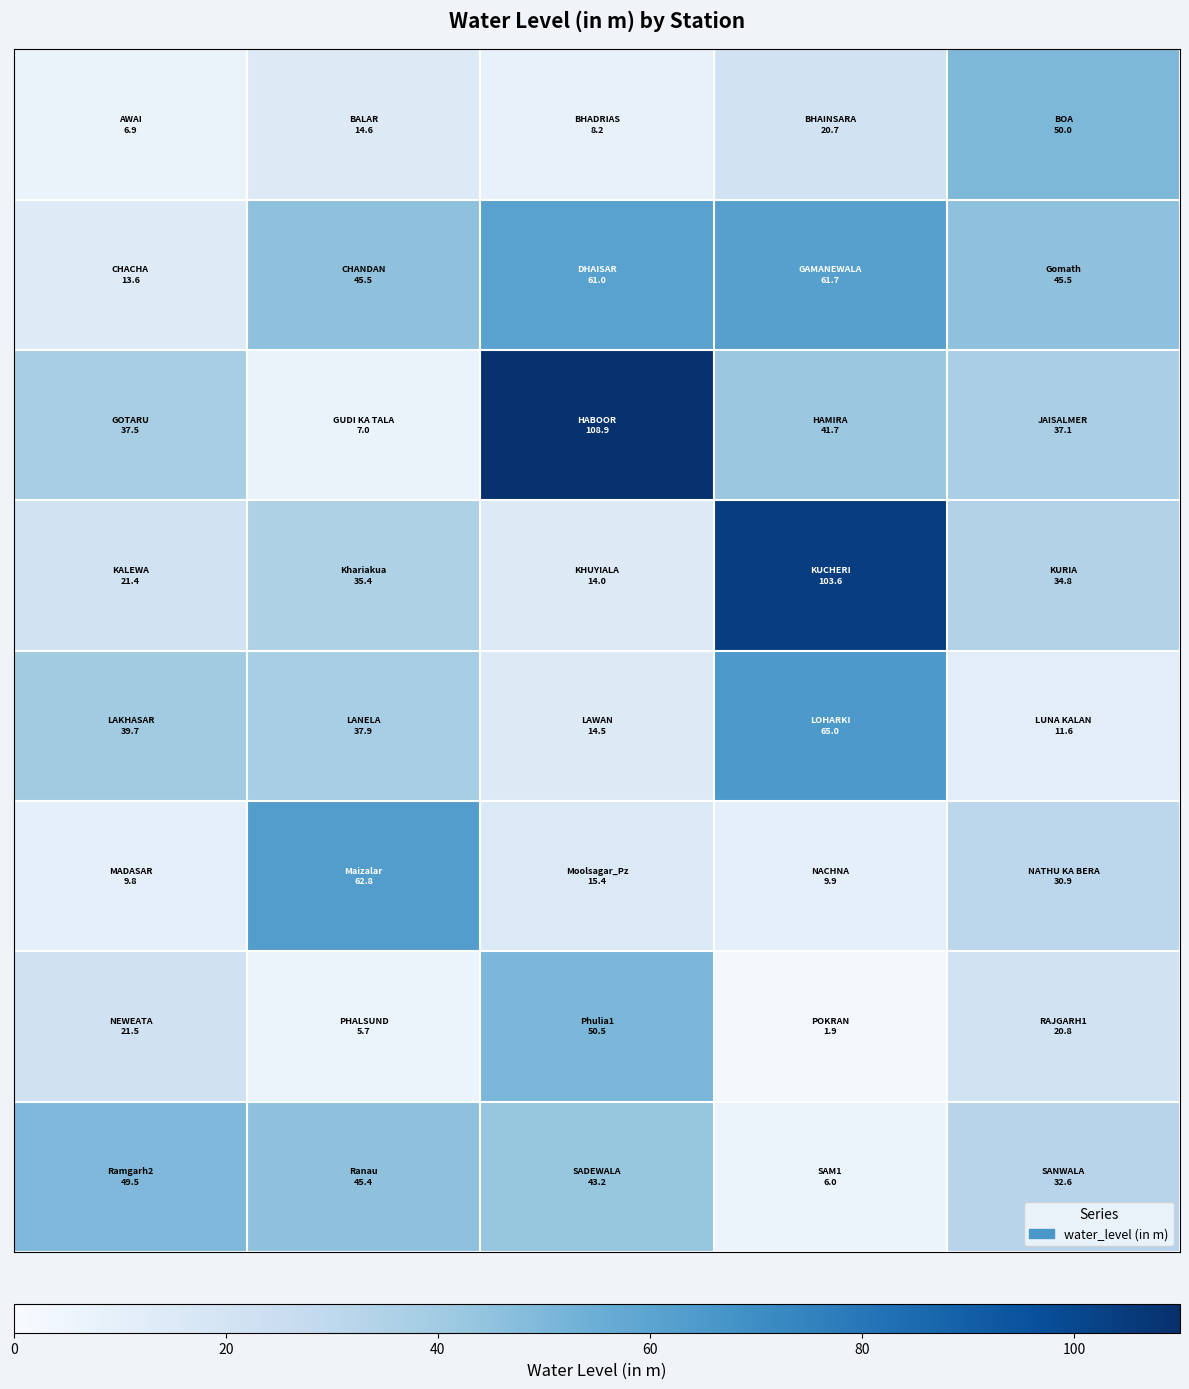

Count the number of data series in this chart.

8